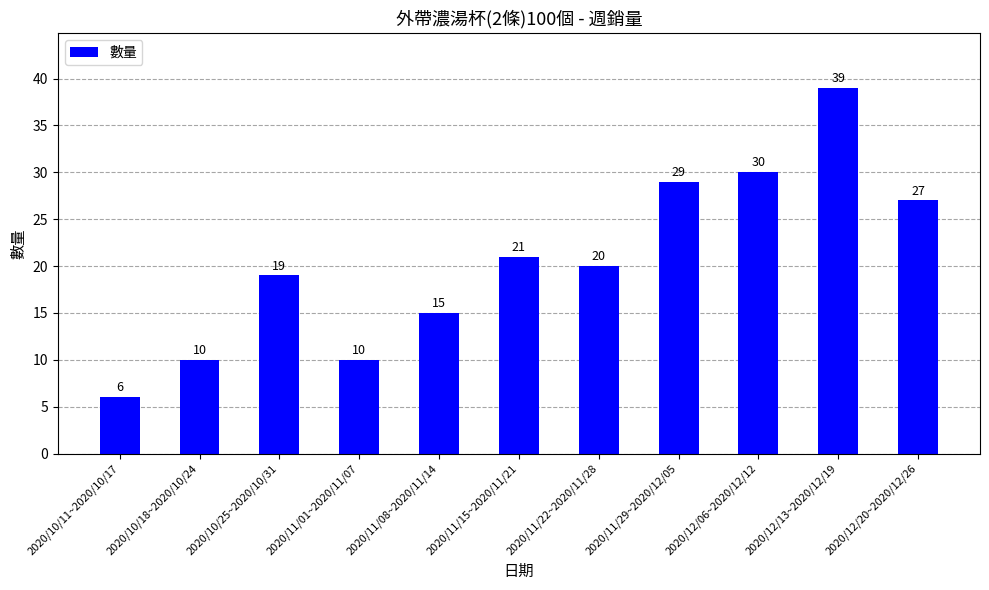

How many series are shown in this chart?

1